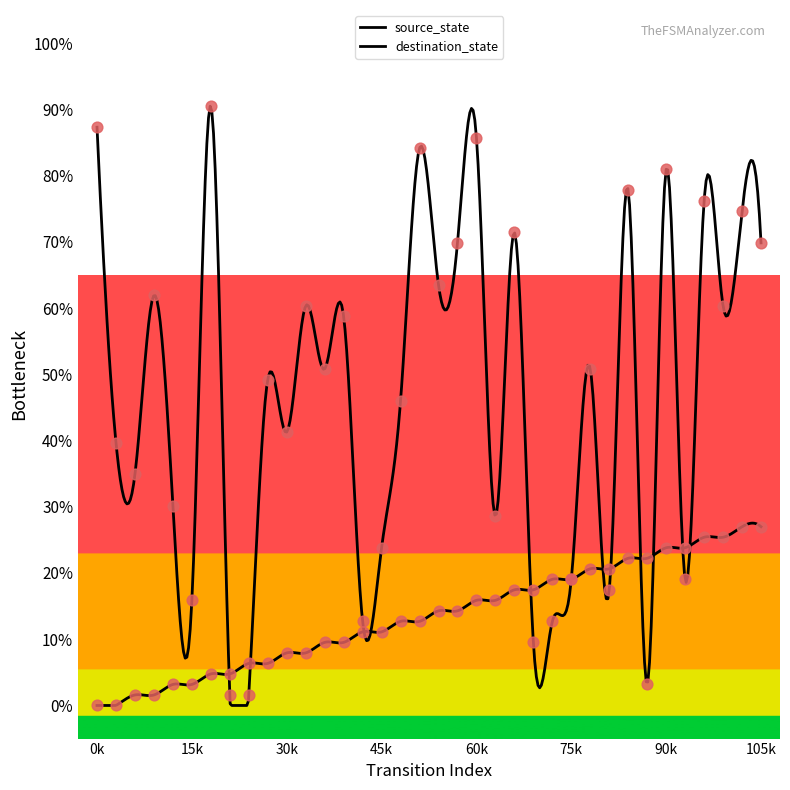

Which series contains the lowest Y value?

source_state